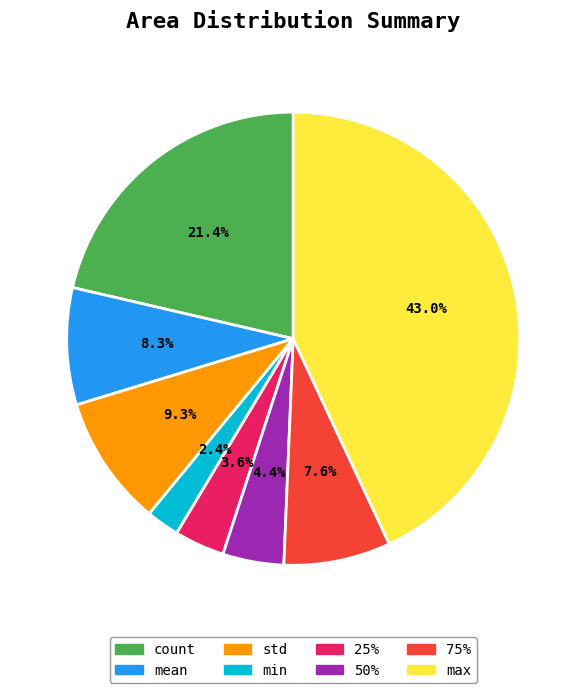

Which category has the smallest portion of the pie?

min